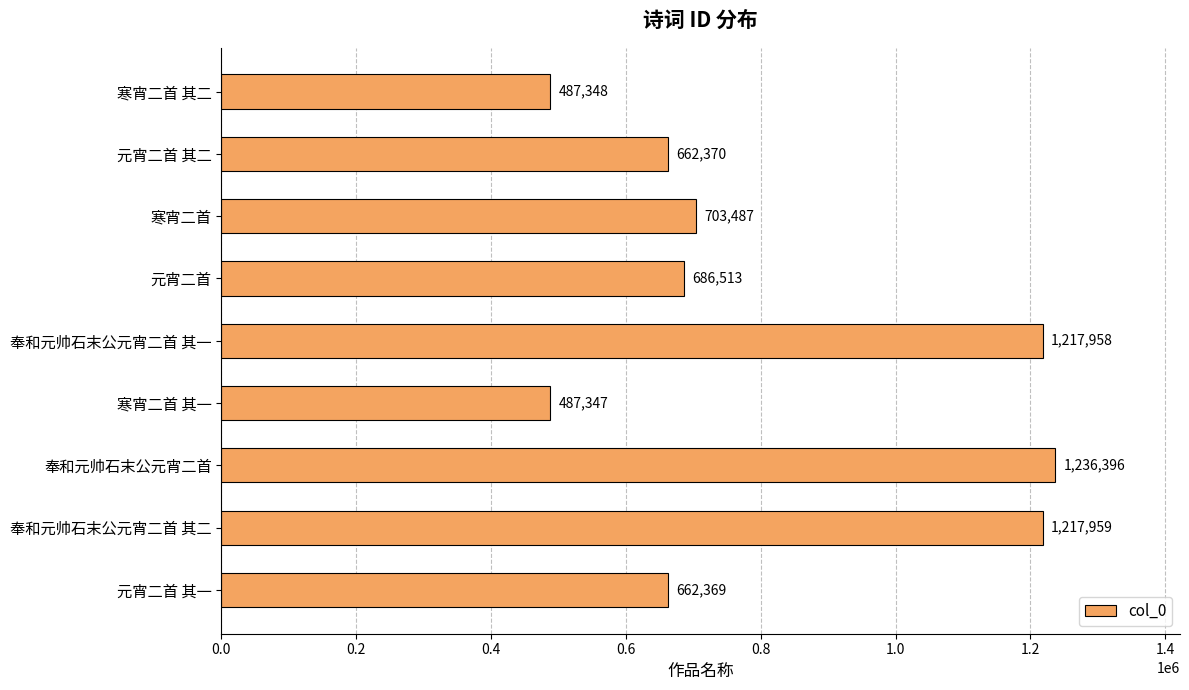

What is the average value?

817972